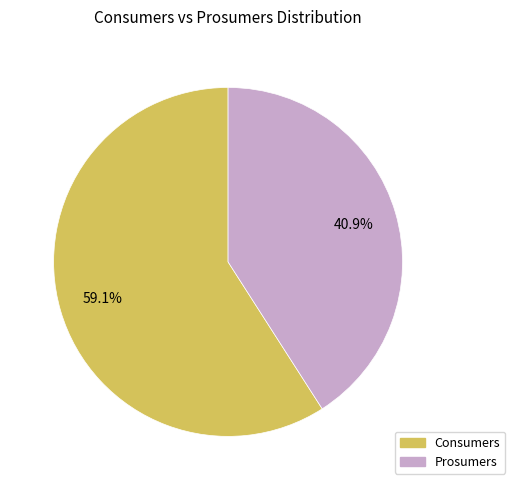

Which slice is the largest?

Consumers